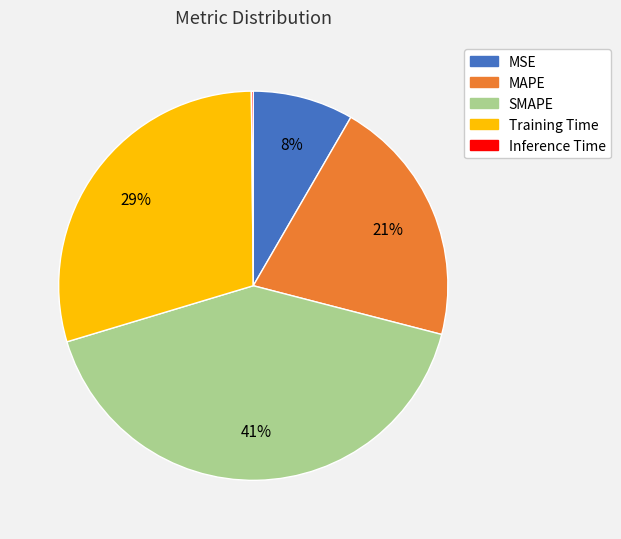

What is the largest slice in the pie chart?

SMAPE